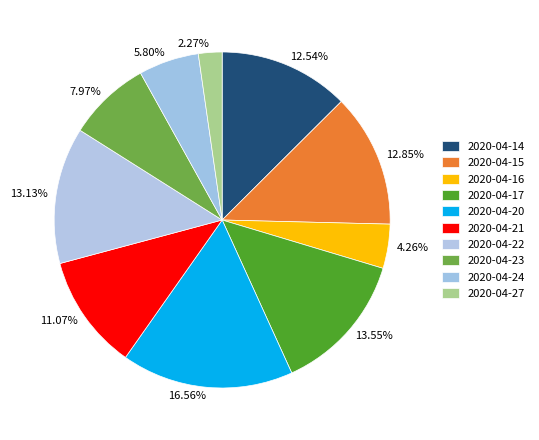

Does 2020-04-21 represent more than half of the total?

No